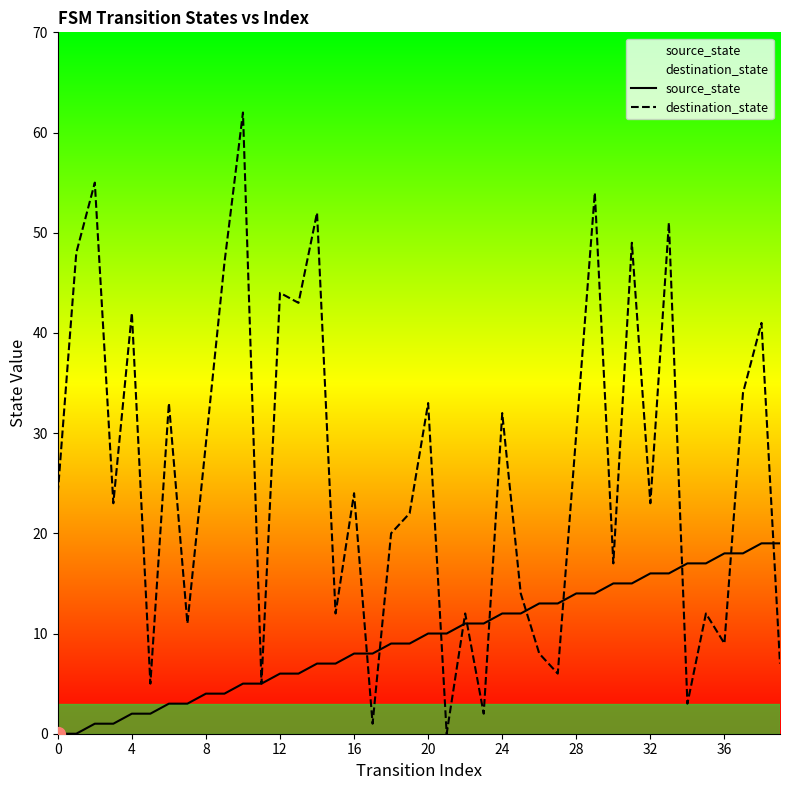

What is the value of the destination_state point at the 28th from the left?

6